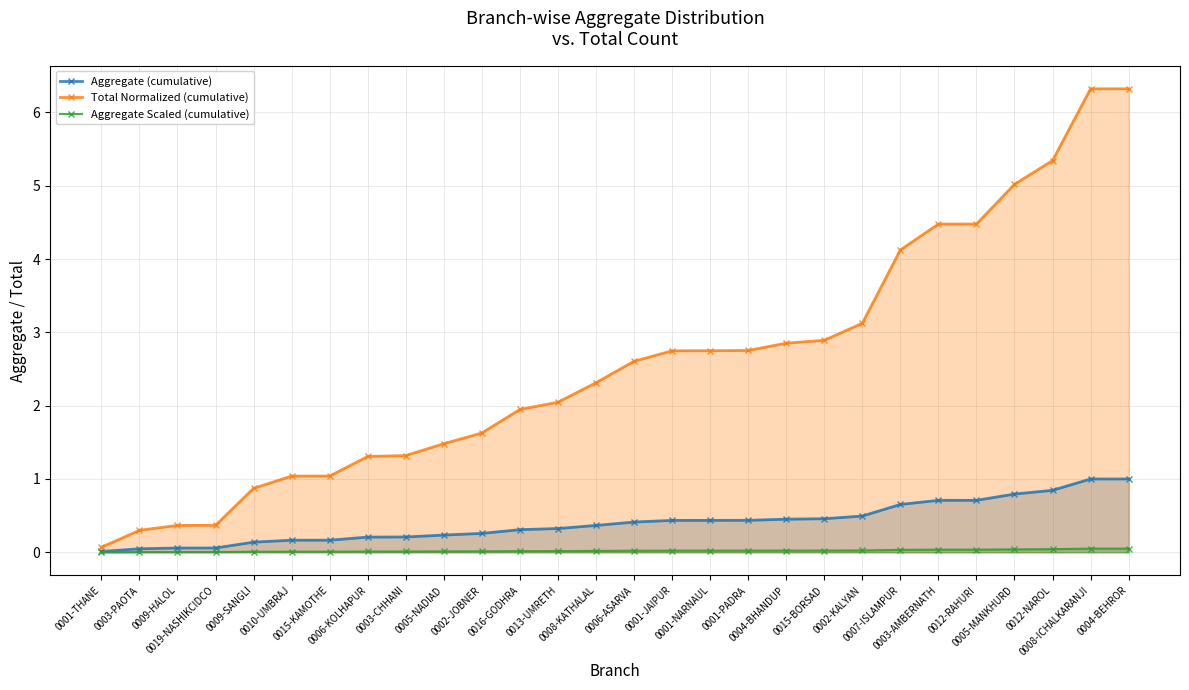

List the series in order of their peak value, highest first.

Total Normalized (cumulative), Aggregate (cumulative), Aggregate Scaled (cumulative)